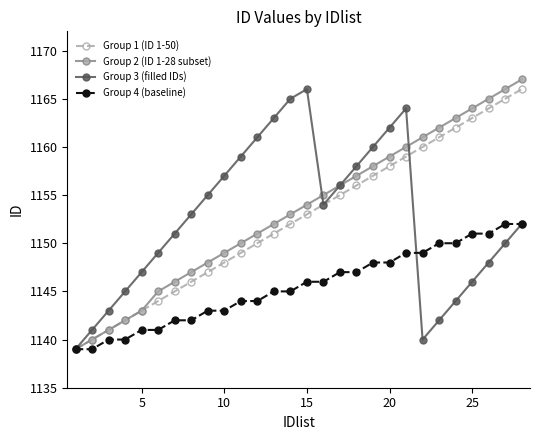

Reading left to right, list all the values displayed in this chart.

Group 1 (ID 1-50): 1139	1140	1141	1142	1143	1144	1145	1146	1147	1148	1149	1150	1151	1152	1153	1154	1155	1156	1157	1158	1159	1160	1161	1162	1163	1164	1165	1166
Group 2 (ID 1-28 subset): 1139	1140	1141	1142	1143	1145	1146	1147	1148	1149	1150	1151	1152	1153	1154	1155	1156	1157	1158	1159	1160	1161	1162	1163	1164	1165	1166	1167
Group 3 (filled IDs): 1139	1141	1143	1145	1147	1149	1151	1153	1155	1157	1159	1161	1163	1165	1166	1154	1156	1158	1160	1162	1164	1140	1142	1144	1146	1148	1150	1152
Group 4 (baseline): 1139	1139	1140	1140	1141	1141	1142	1142	1143	1143	1144	1144	1145	1145	1146	1146	1147	1147	1148	1148	1149	1149	1150	1150	1151	1151	1152	1152